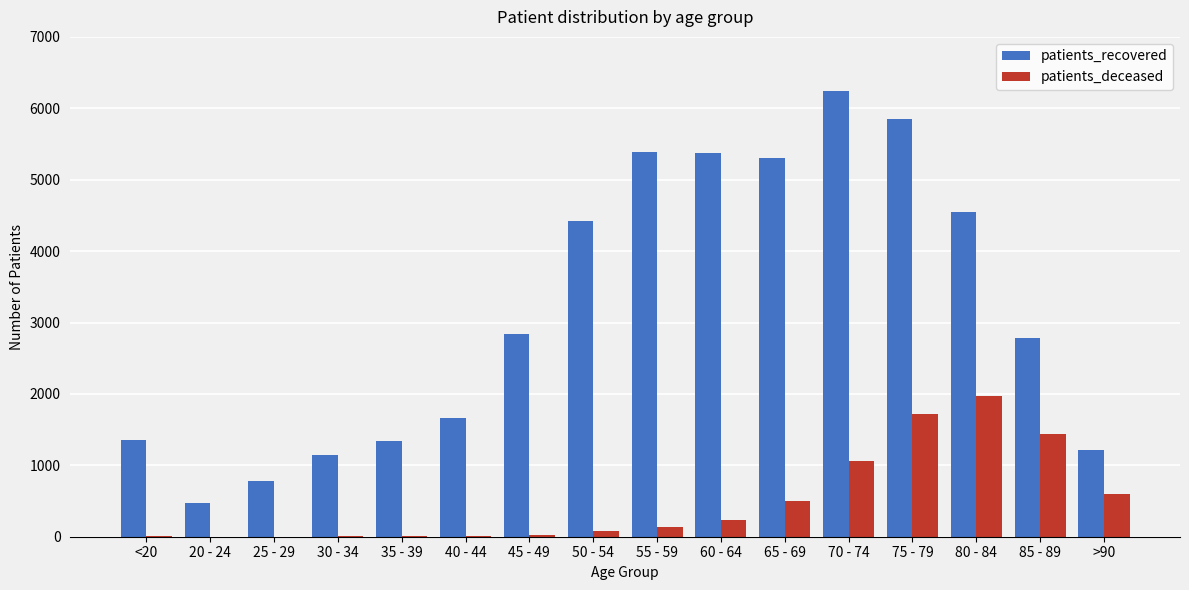

What is the maximum value shown in the chart?

6246